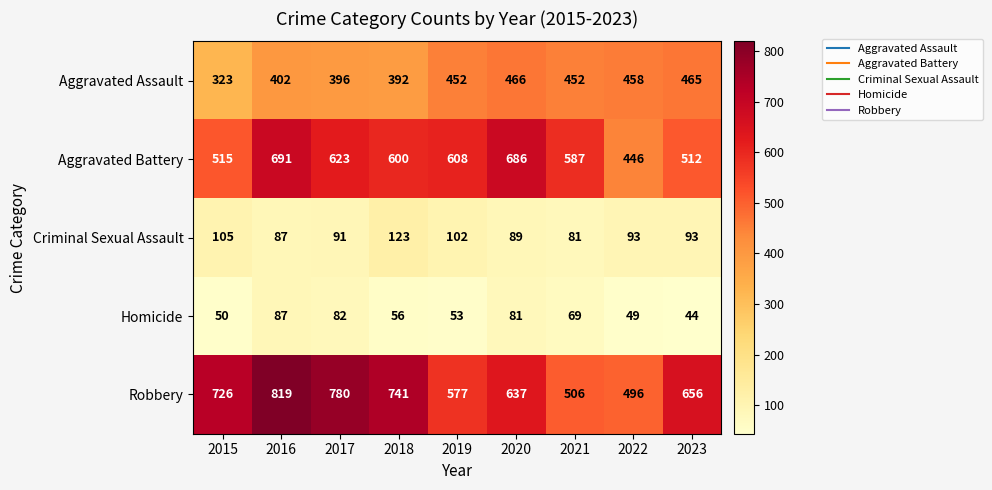

What is the difference between the Homicide values at 2017 and 2023?

38